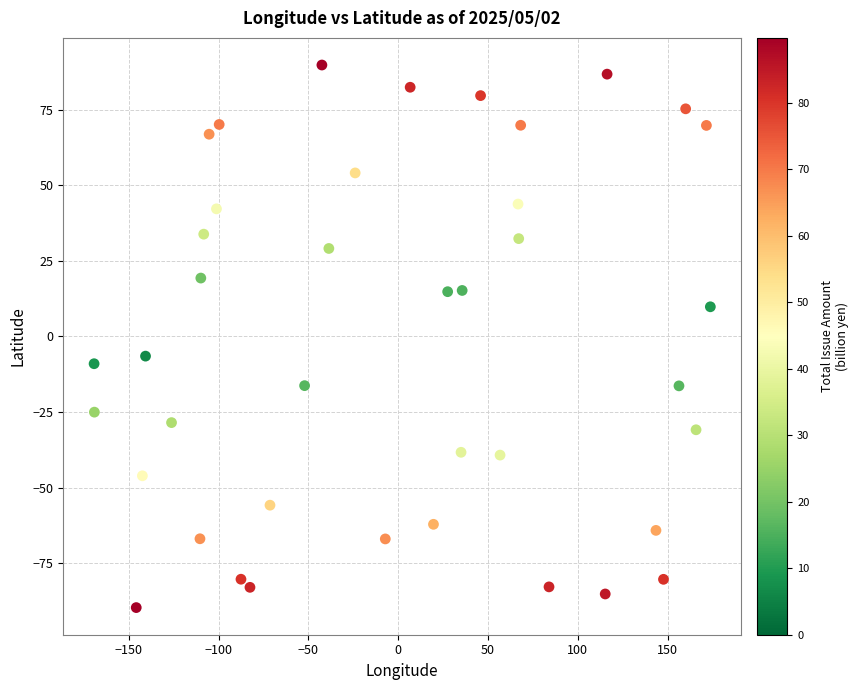

What is the range of X values (max minus min)?

343.0